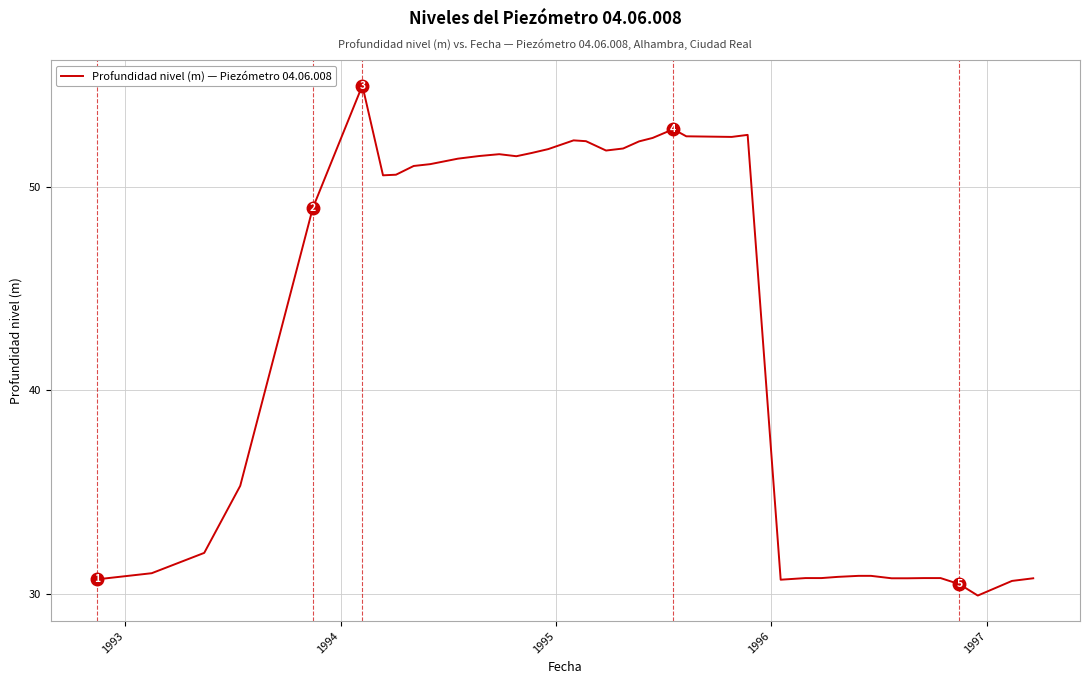

What is the minimum value shown in the chart?

29.9